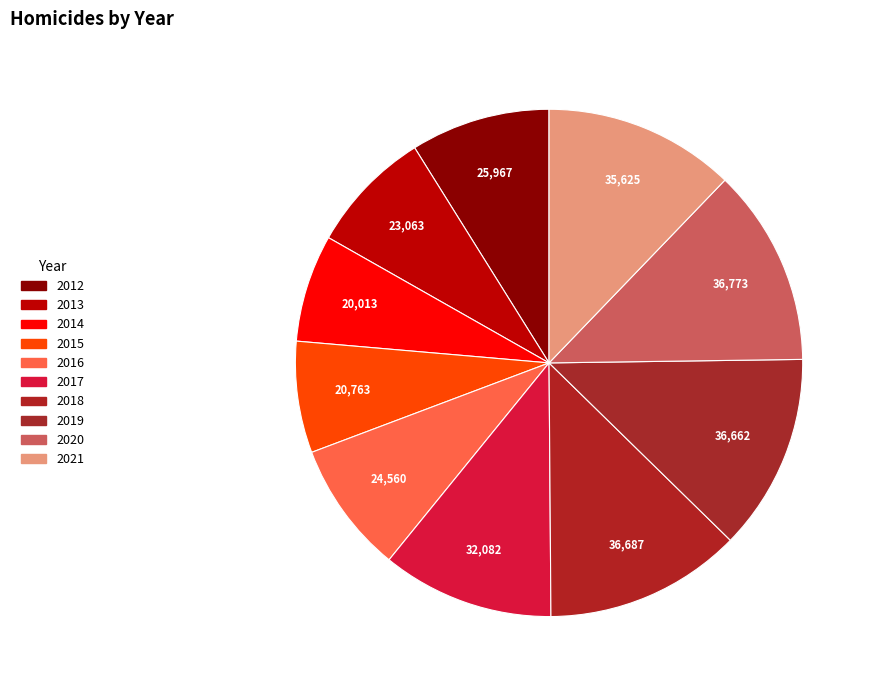

The 2018 slice represents 26% of the pie. True or false?

False